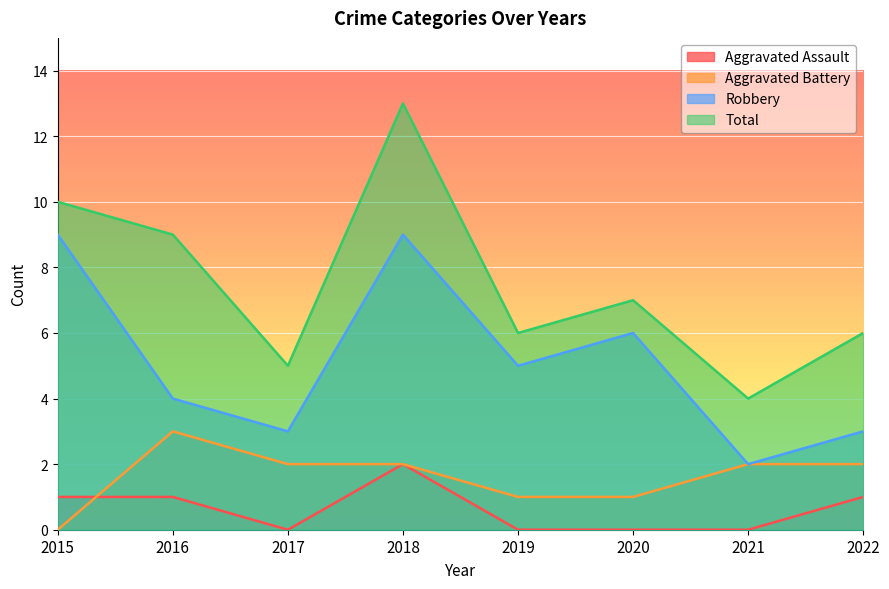

What is the average value of the Aggravated Battery series?

2